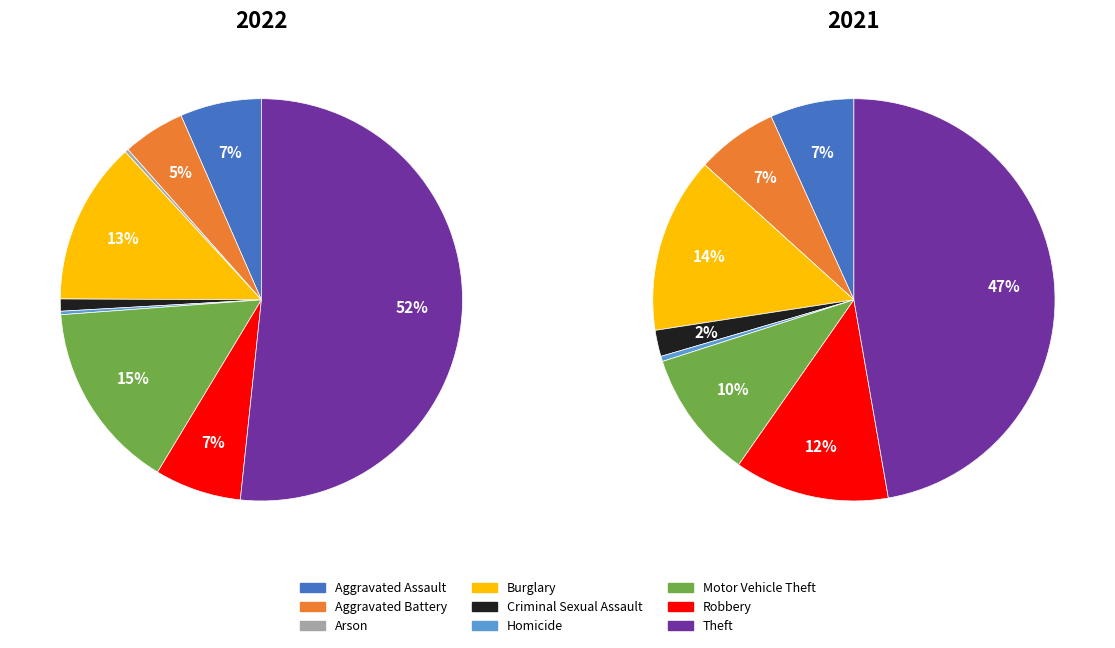

What percentage do Aggravated Battery and Aggravated Assault together represent?

11.6%